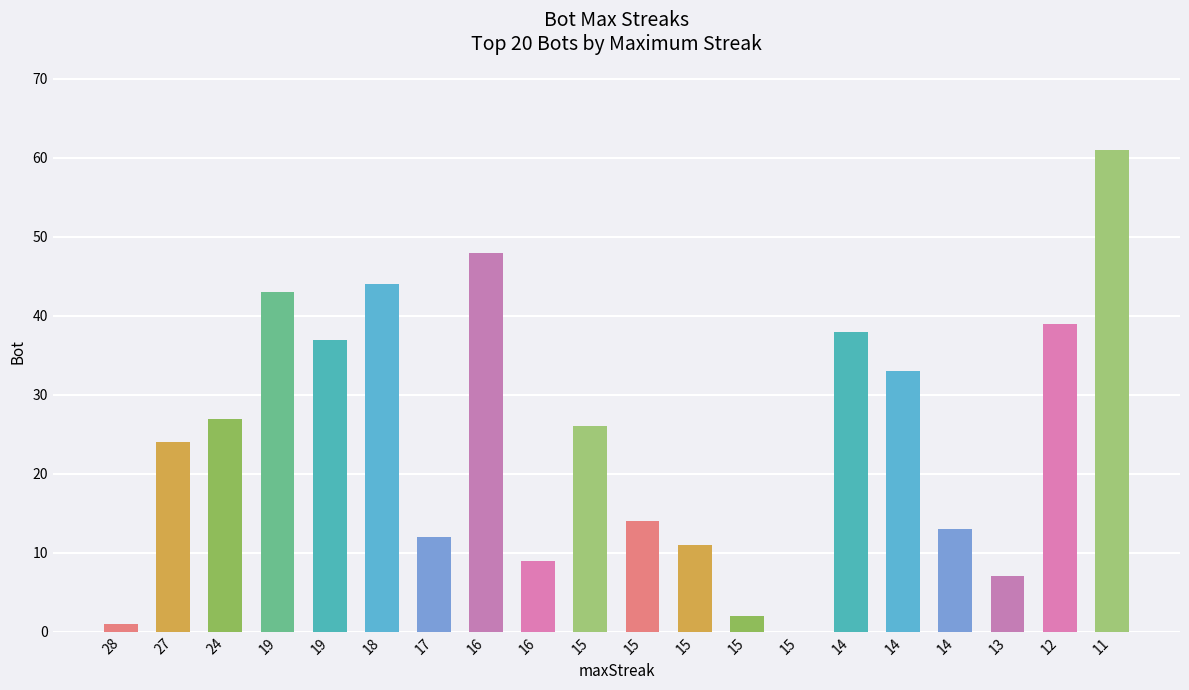

Are the bars grouped side by side (vs. stacked)?

No